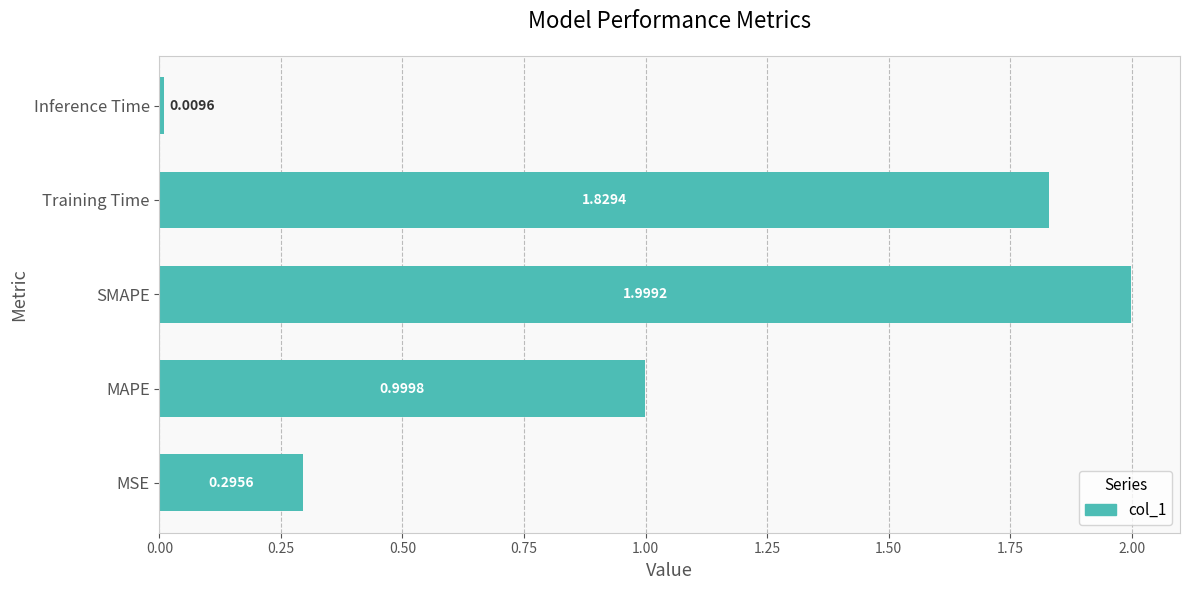

What is the difference between the maximum and minimum values?

2.0